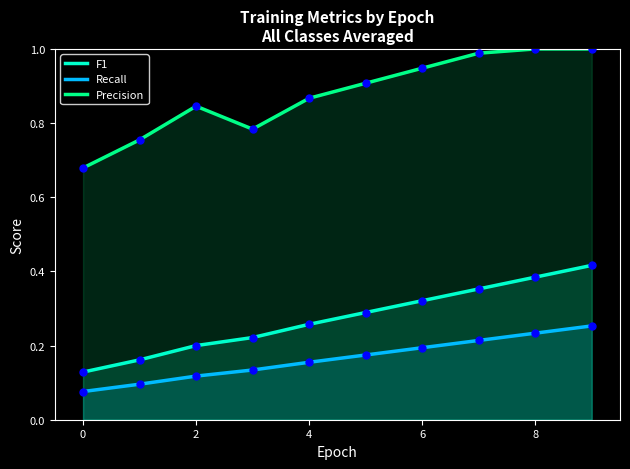

At which category is the sum across all series the highest?

9